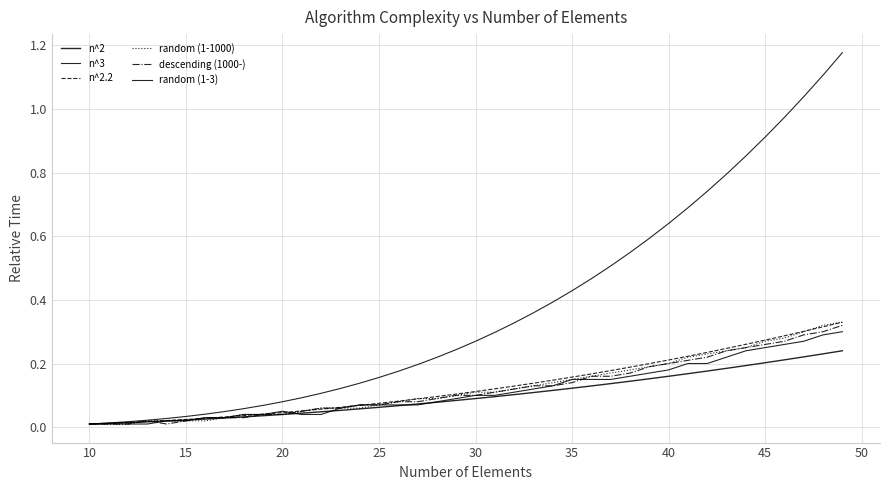

Does the chart have visible grid lines?

Yes